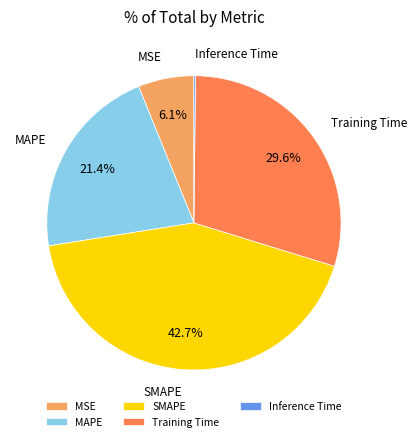

Is there a majority slice in this chart?

No